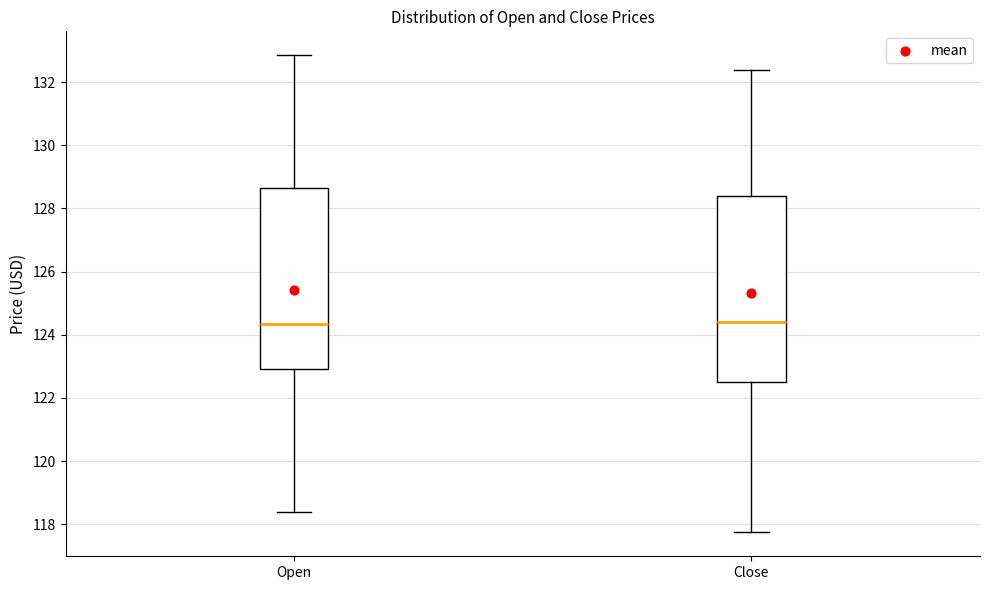

Reading left to right, transcribe this box plot: for each box, give where its median line is, the range the box spans, and where its two whiskers end, as read against the y-axis. The values are not printed on the chart, so give them approximately, as read against the axis.

Open: median 124.4, box 123.0 to 128.6, whiskers 118.4 to 132.8
Close: median 124.4, box 122.4 to 128.4, whiskers 117.8 to 132.4